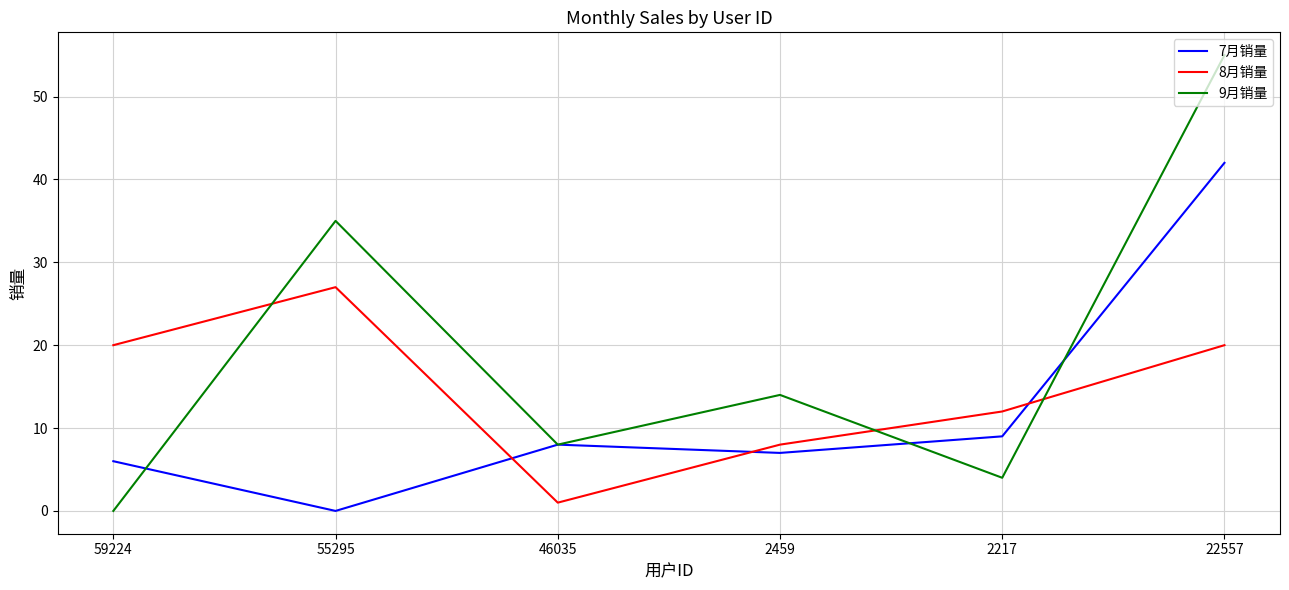

Which category has the highest value in the 8月销量 series?

55295